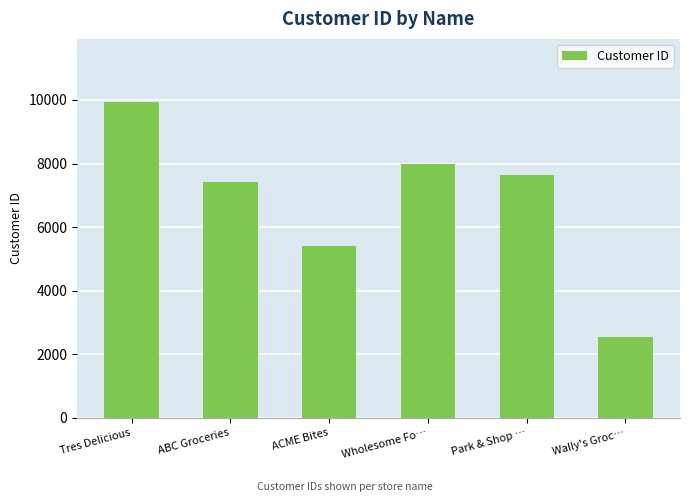

What is the average value?

6821